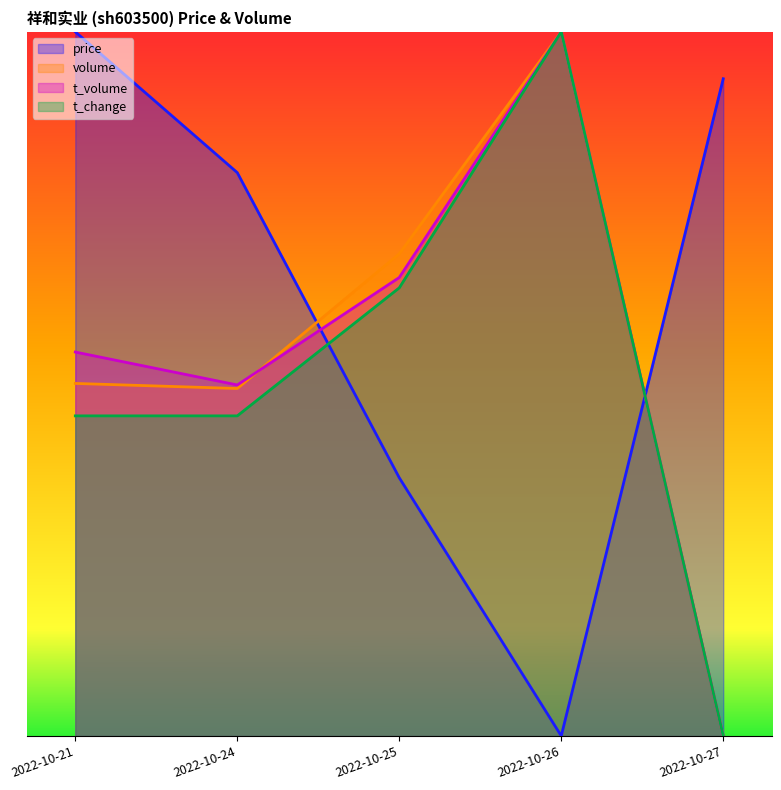

Where is price nearest to the value 0?

2022-10-26